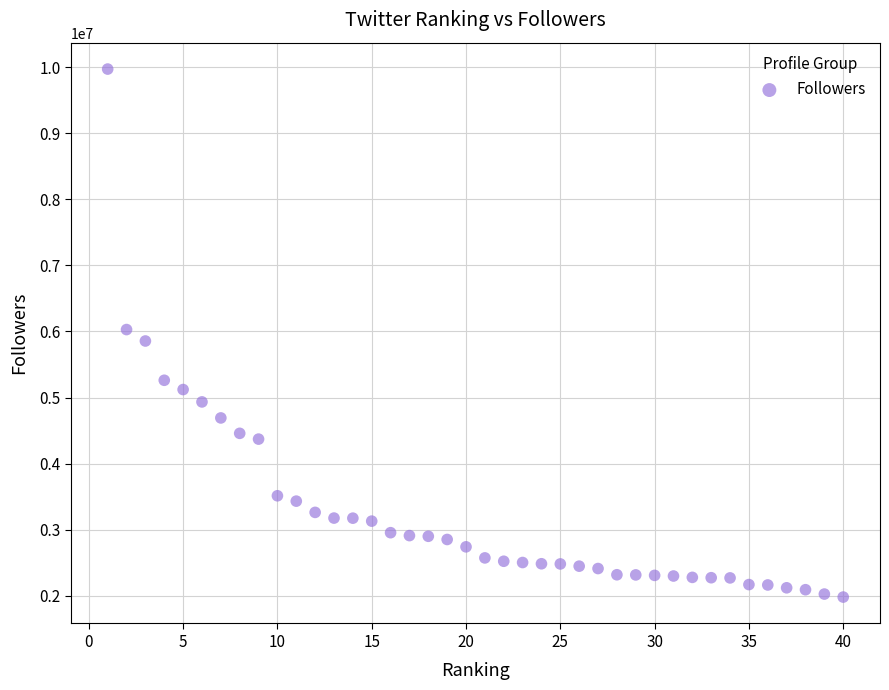

What is the range of Y values (max minus min)?

7989455